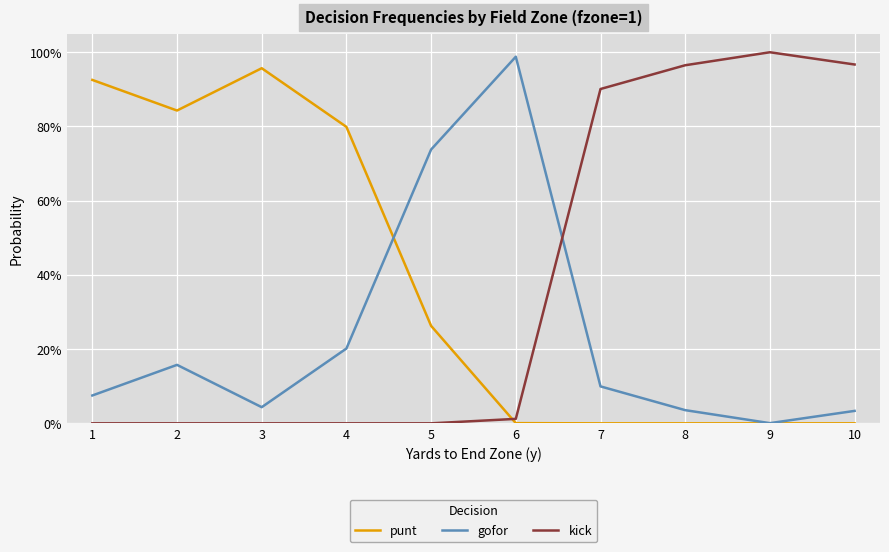

Reading left to right, transcribe all the data shown in this chart.

punt: 0.9	0.8	1.0	0.8	0.3	0.0	0.0	0.0	0.0	0.0
gofor: 0.1	0.2	0.0	0.2	0.7	1.0	0.1	0.0	0.0	0.0
kick: 0.0	0.0	0.0	0.0	0.0	0.0	0.9	1.0	1.0	1.0